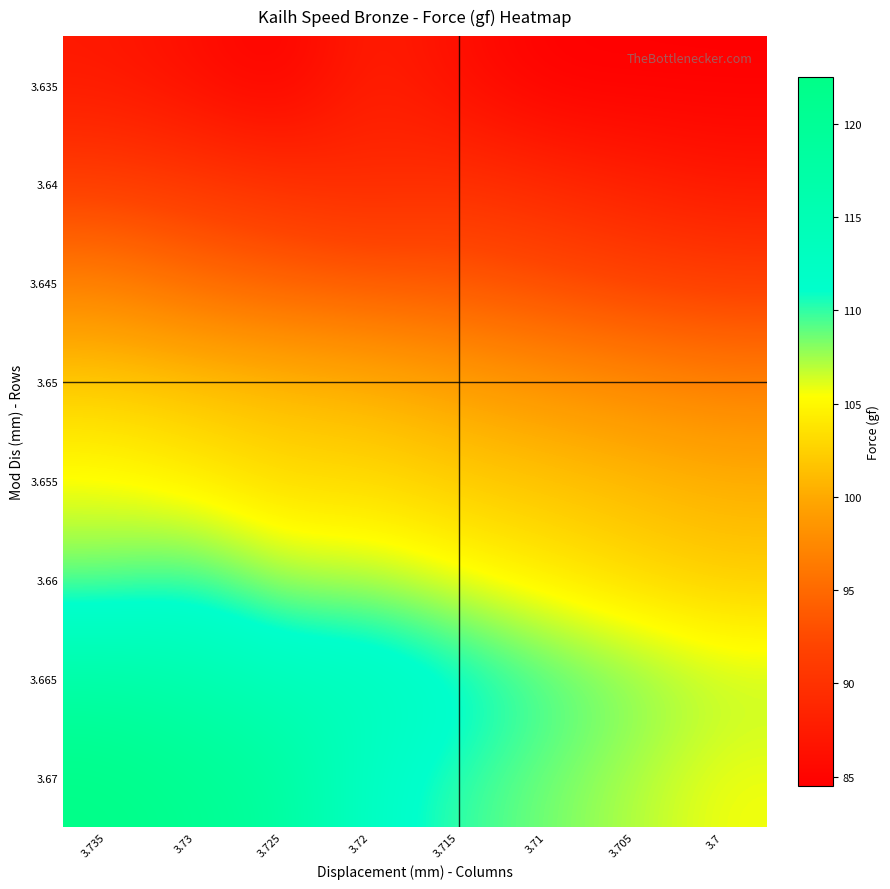

At which category is the sum across all series the highest?

3.735